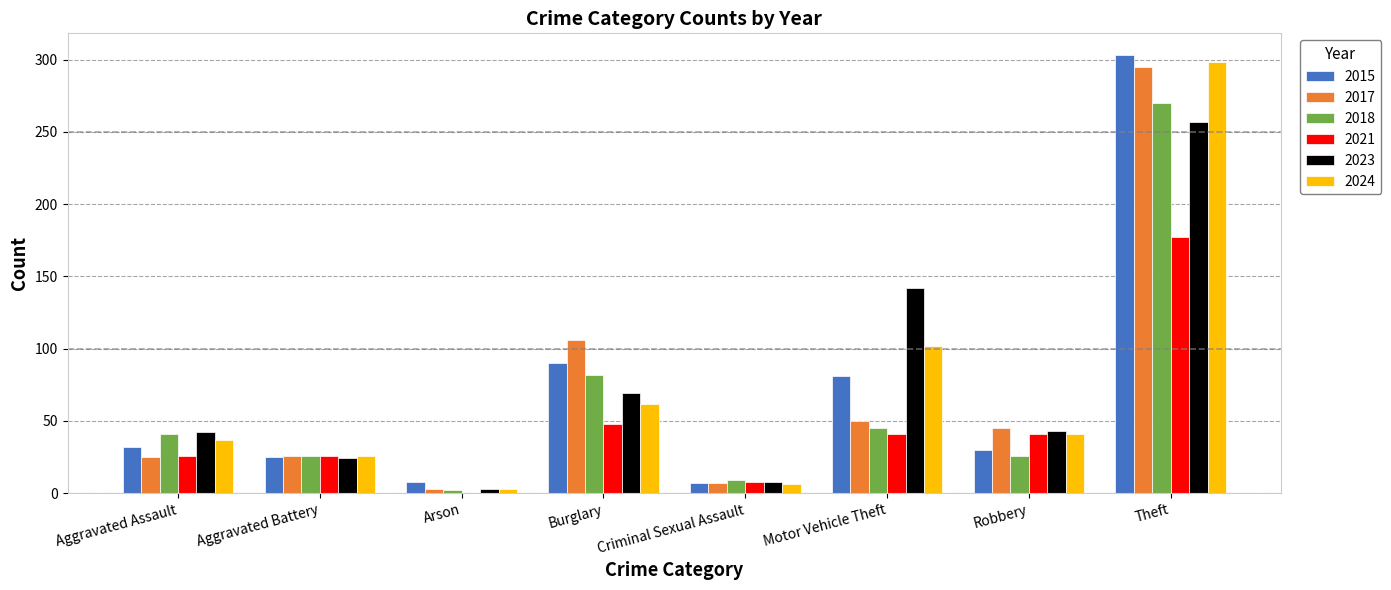

What is the average value of the 2024 series?

72